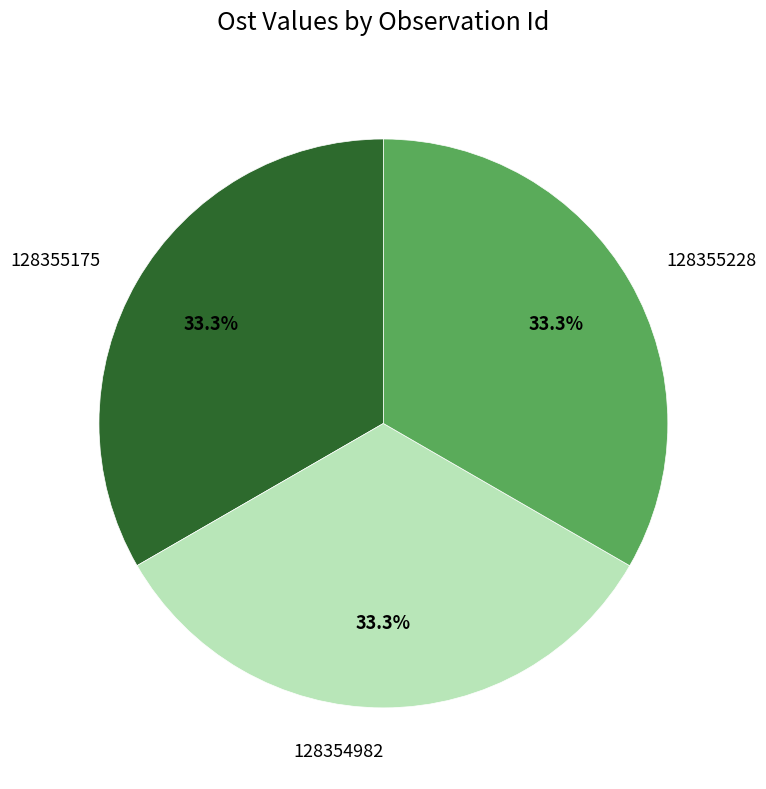

Does 128355175 represent more than half of the total?

No